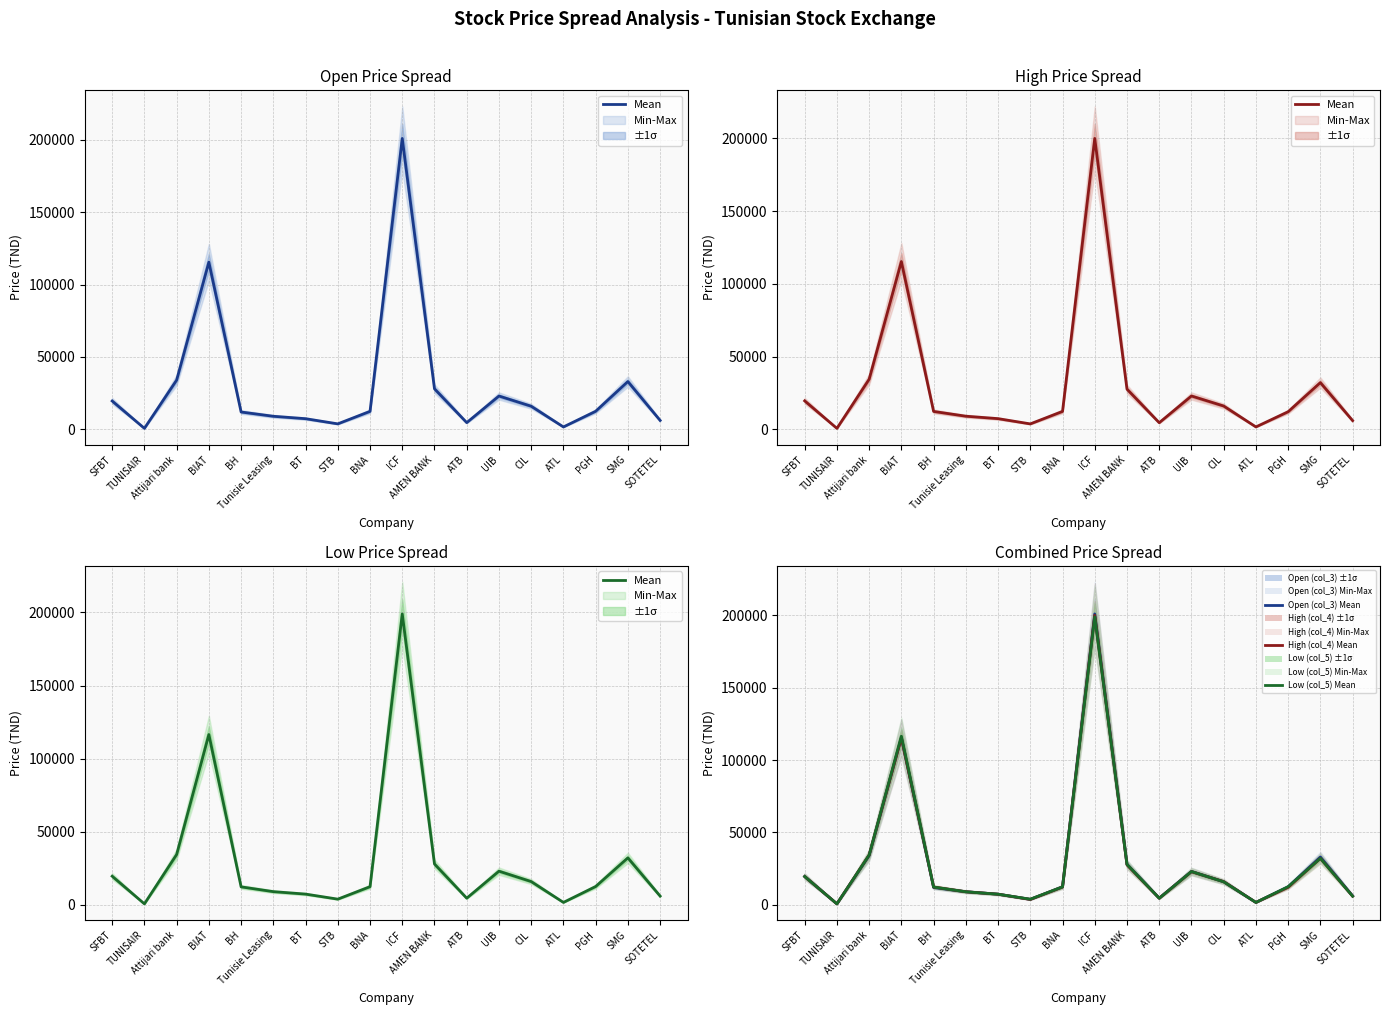

Where does the Mean series first go above 12500?

SFBT